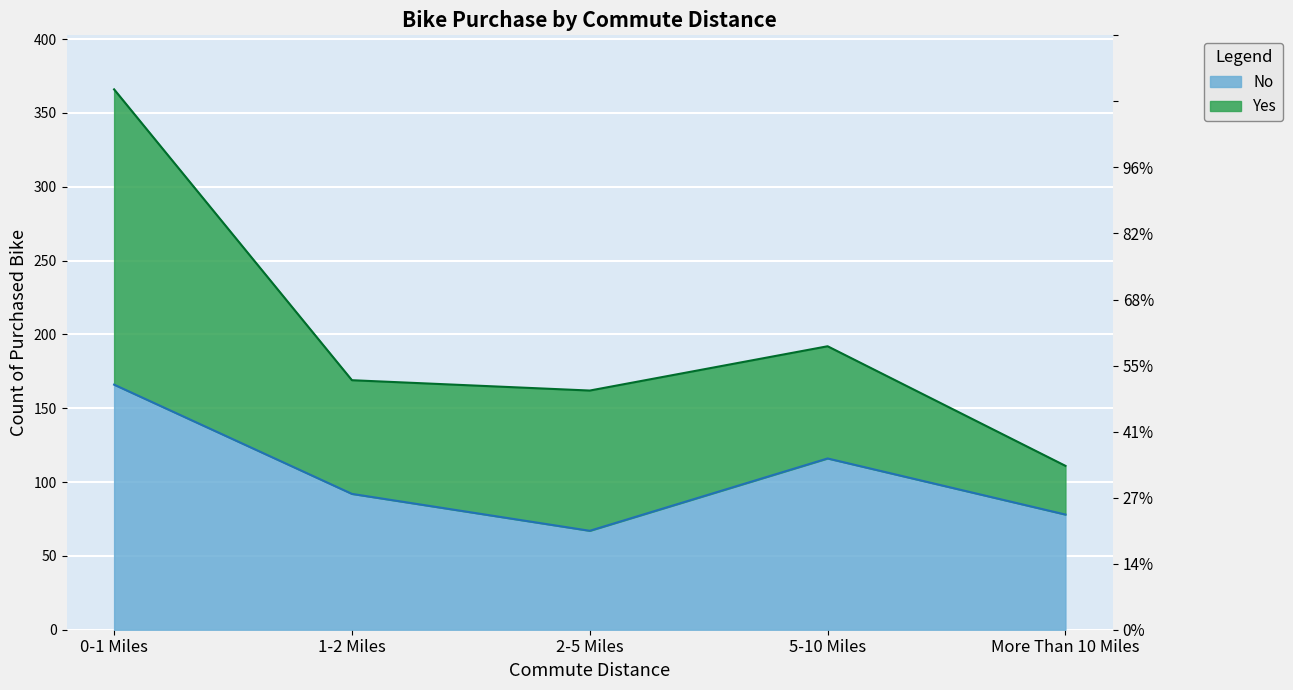

Where does the data first go above 92?

0-1 Miles